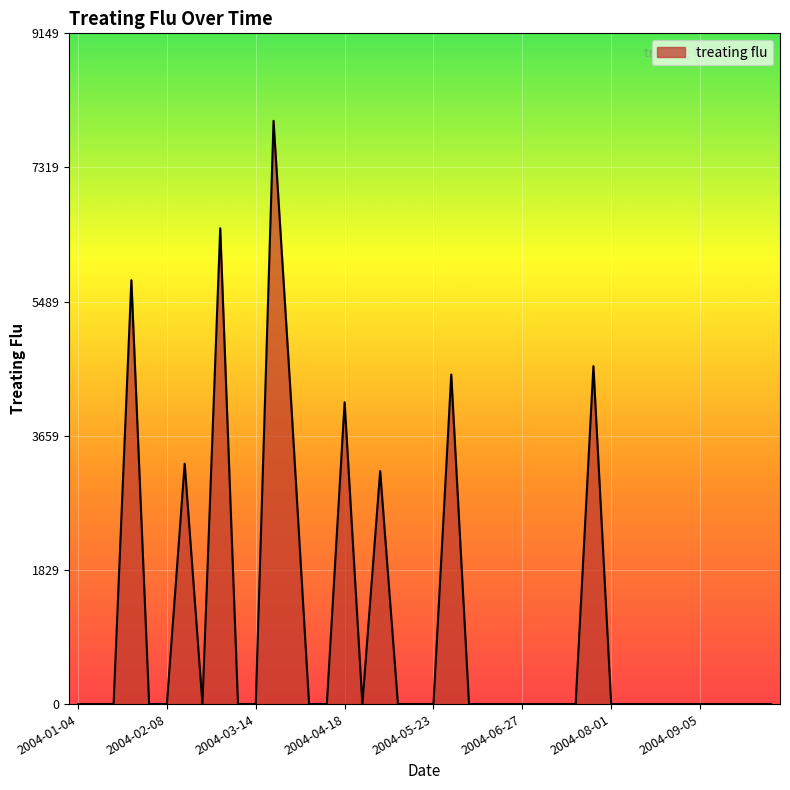

What is the difference between the maximum and minimum values?

7955.9